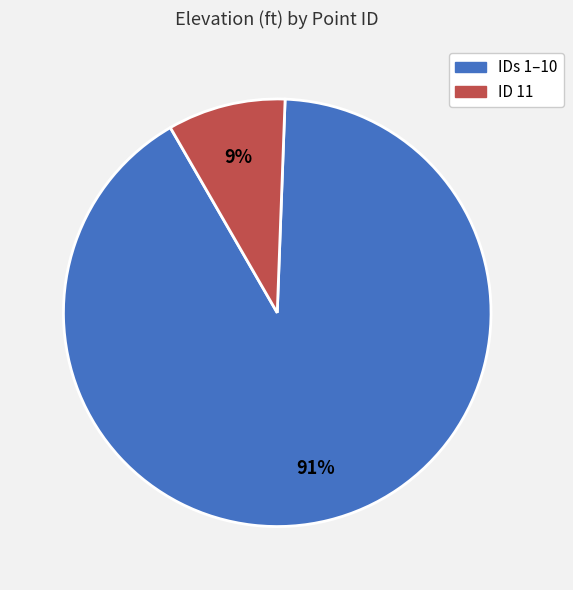

Which has a higher value, IDs 1–10 or ID 11?

IDs 1–10